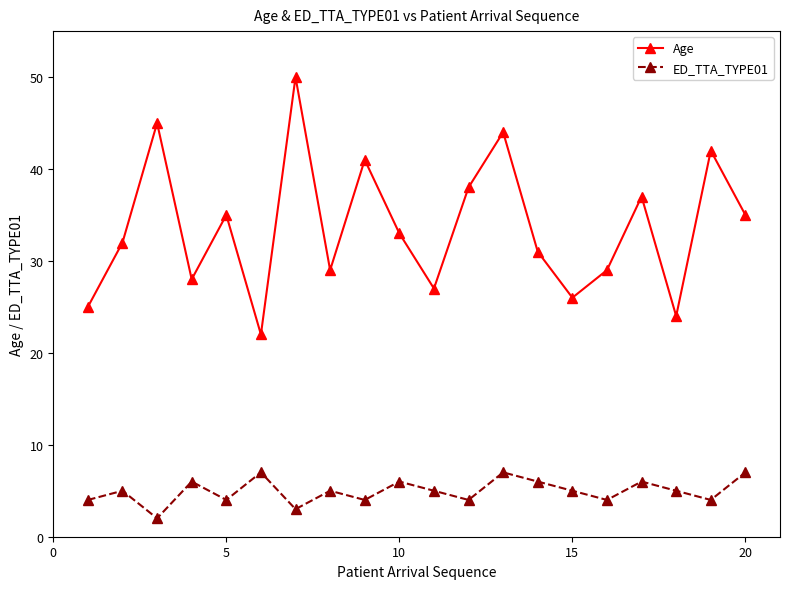

Reading left to right, what are all the values shown in this chart?

Age: 25	32	45	28	35	22	50	29	41	33	27	38	44	31	26	29	37	24	42	35
ED_TTA_TYPE01: 4	5	2	6	4	7	3	5	4	6	5	4	7	6	5	4	6	5	4	7